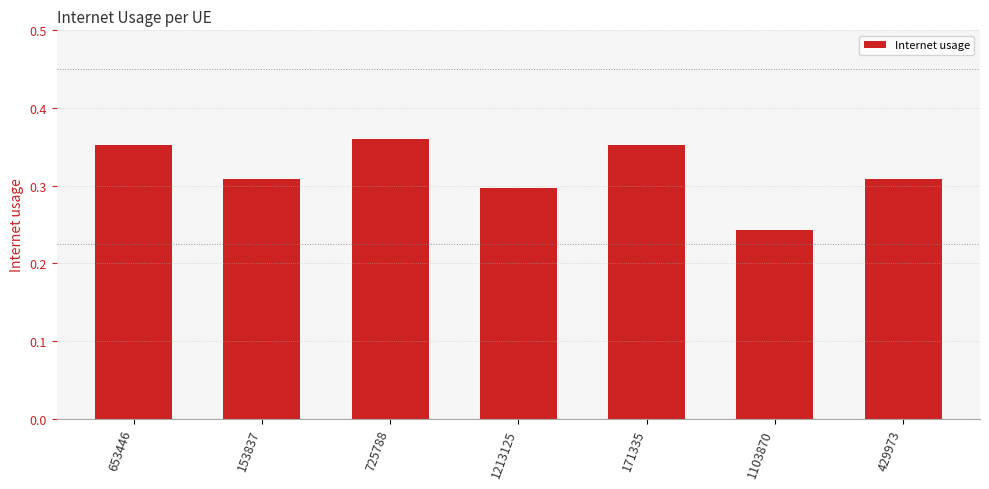

Count the values in the range 0 to 1.

7